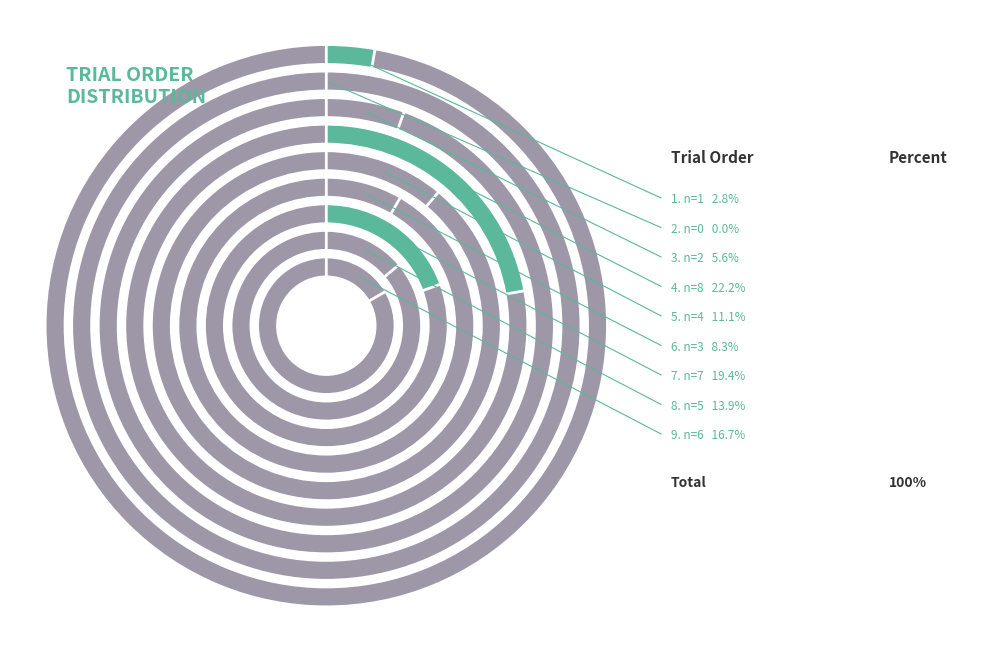

To the nearest percent, what is the average slice percentage?

11%